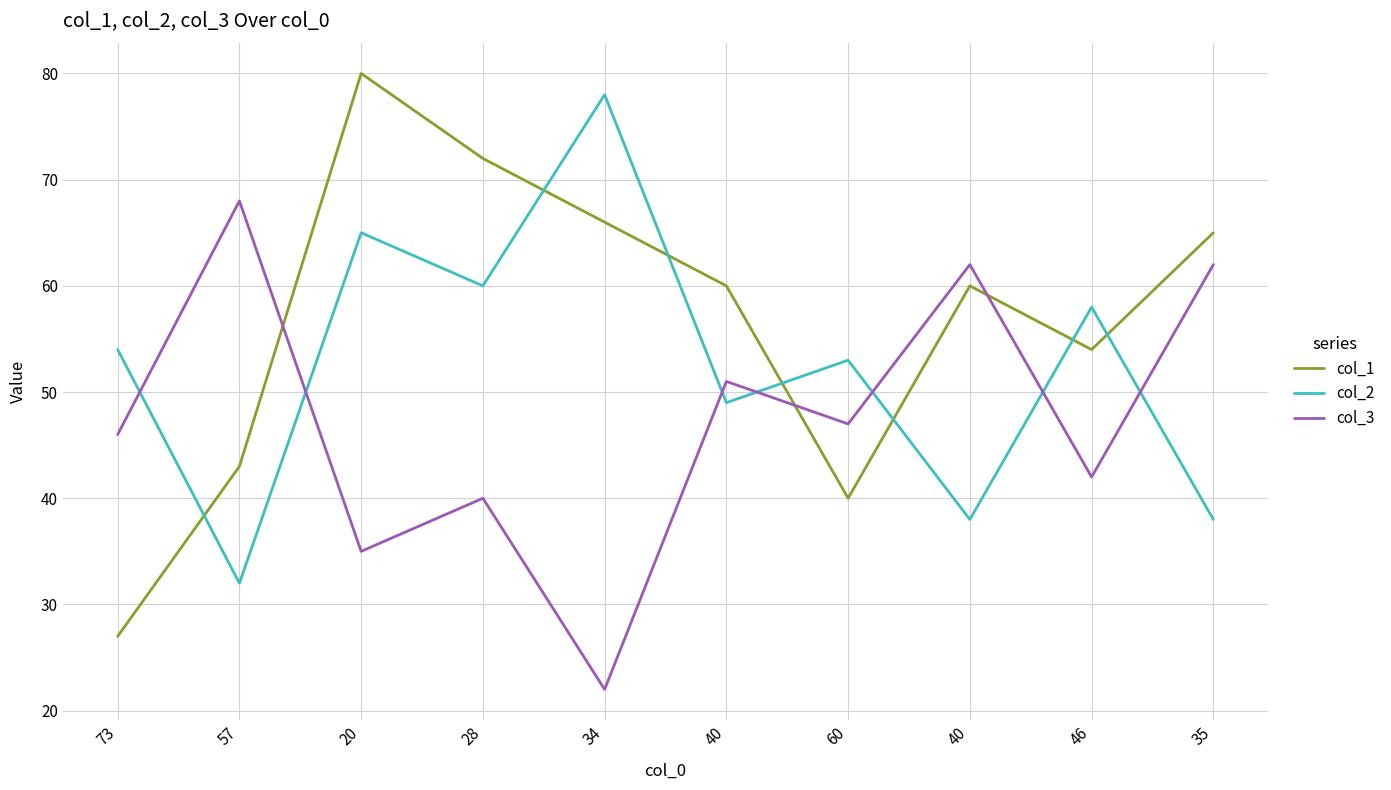

Reading left to right, extract all data points from this chart.

col_1: 73=27	57=43	20=80	28=72	34=66	40=60	60=40	40=60	46=54	35=65
col_2: 73=54	57=32	20=65	28=60	34=78	40=49	60=53	40=38	46=58	35=38
col_3: 73=46	57=68	20=35	28=40	34=22	40=51	60=47	40=62	46=42	35=62